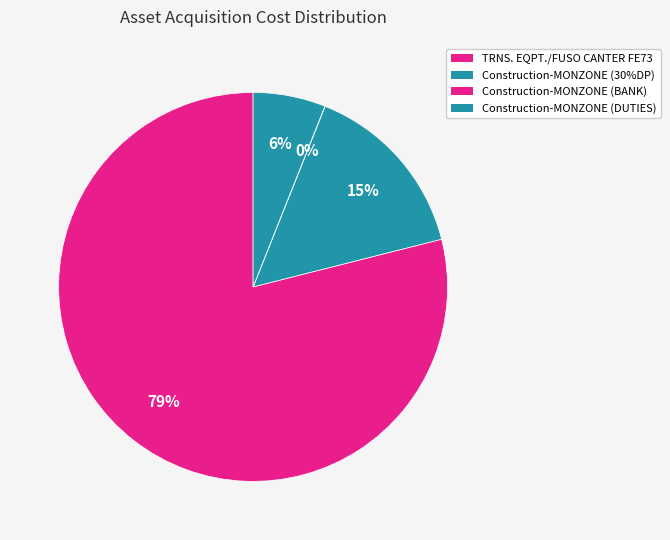

Count the number of slices in the pie.

4